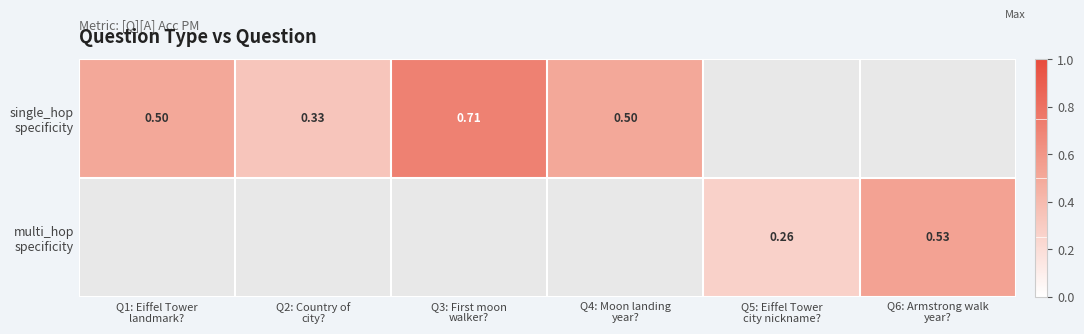

Which label corresponds to the smallest value in the chart?

Q5: Eiffel Tower
city nickname?